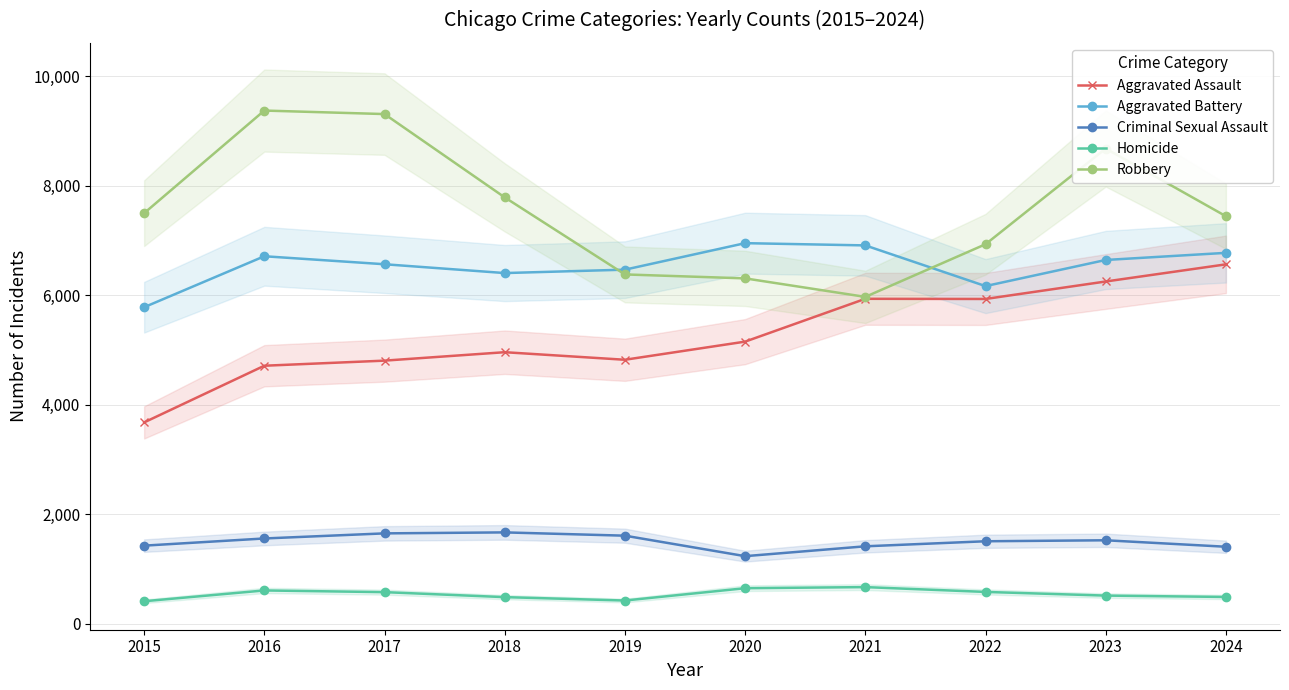

True or false: Aggravated Battery has a value of 10034 at 2016.

False